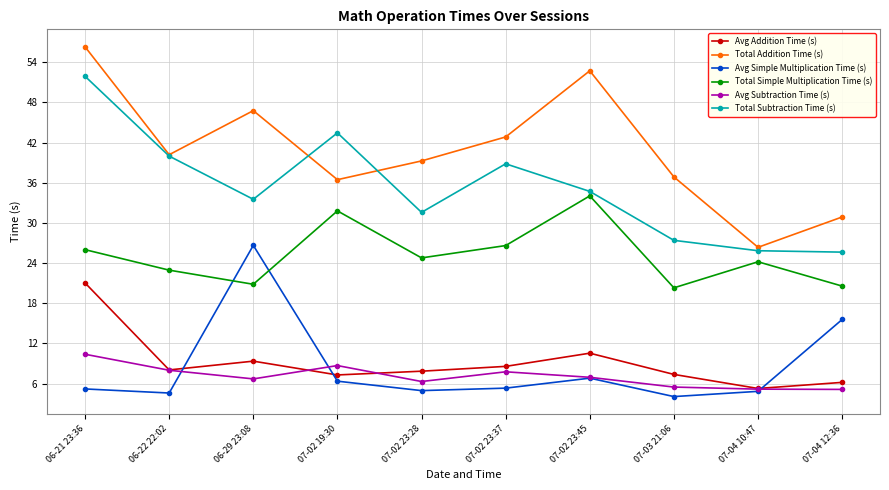

What is the label of the 8th point from the right?

06-29 23:08